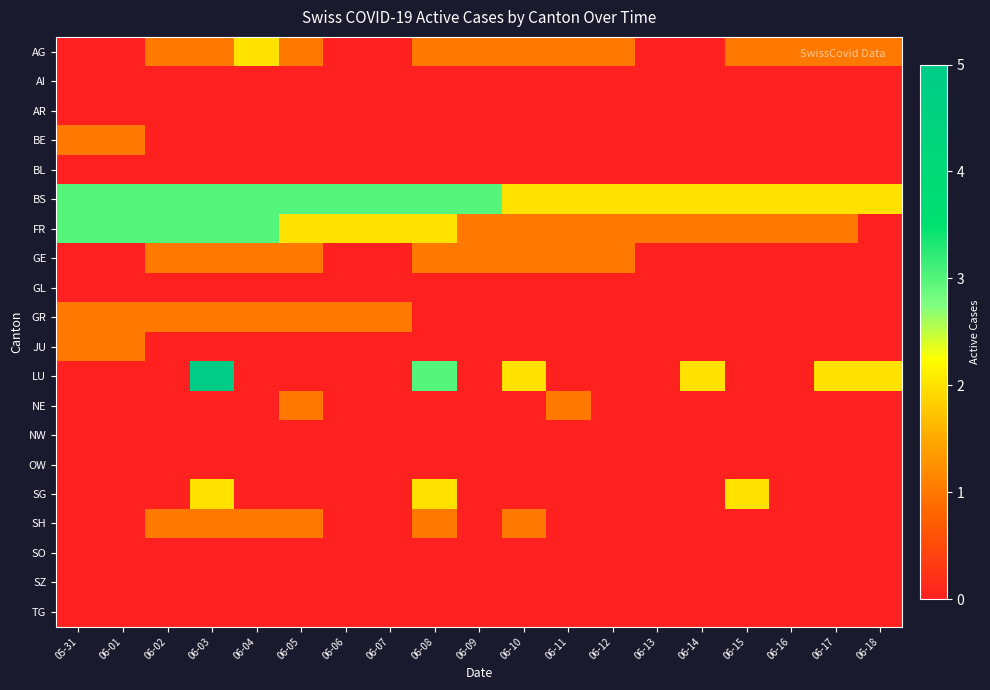

At how many categories does at least one series exceed 2?

10